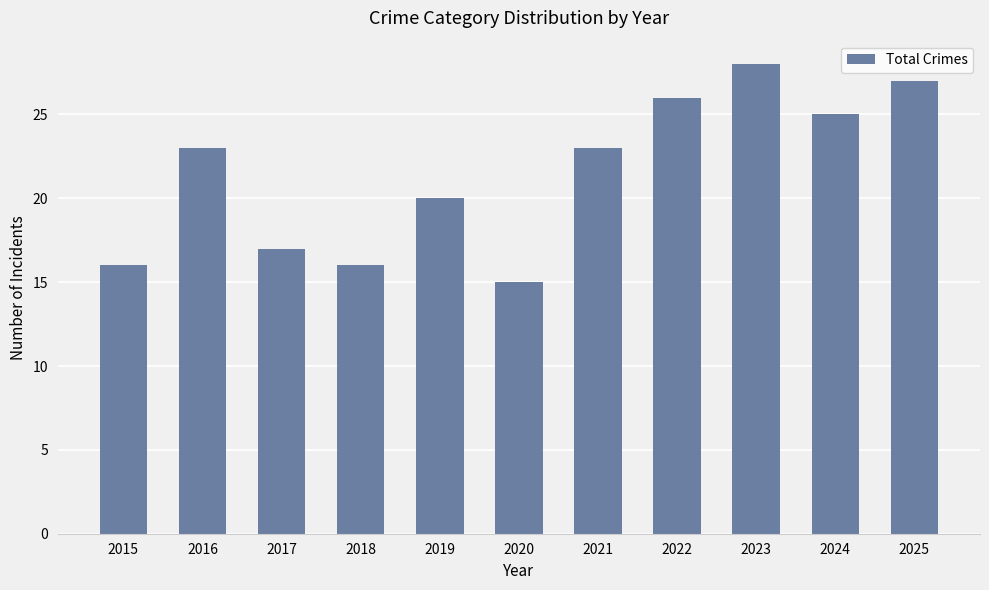

How many data points are less than 23?

5